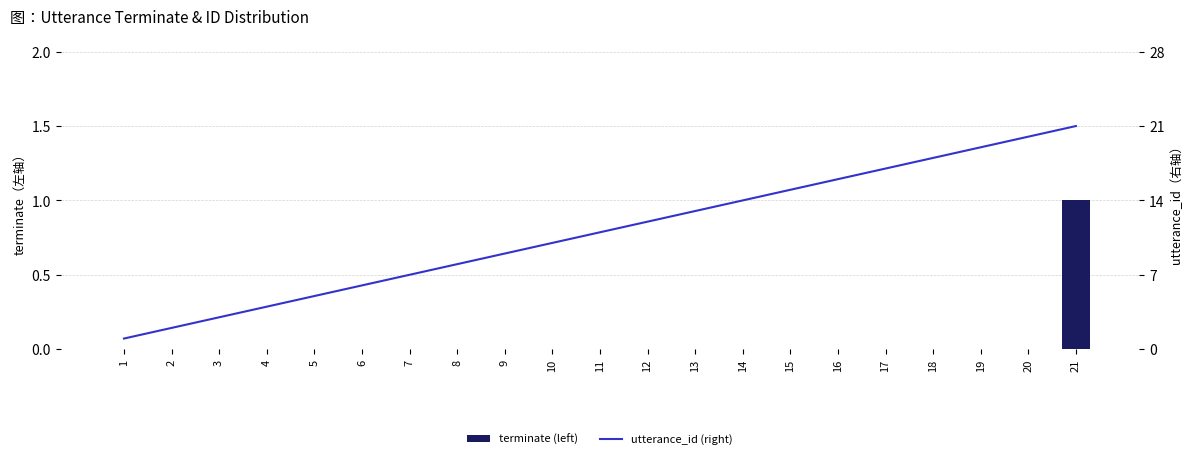

Between 9 and 7, which is larger?

9